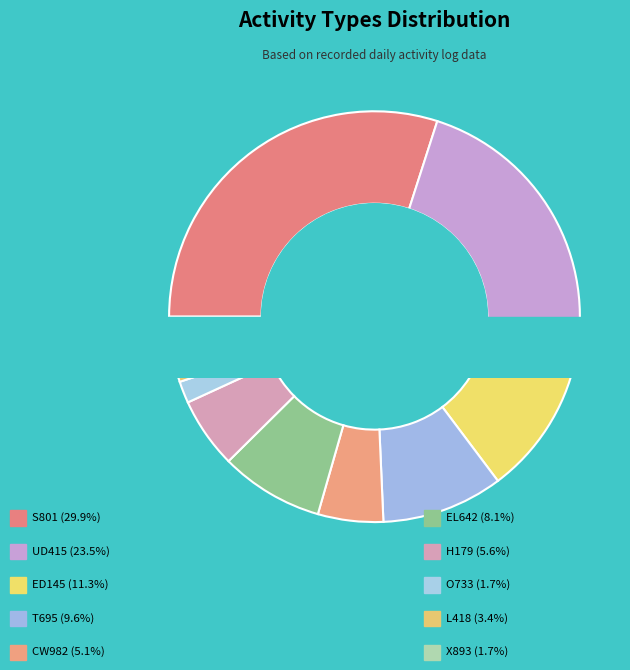

Is it true that T695 is 10% of the pie?

True